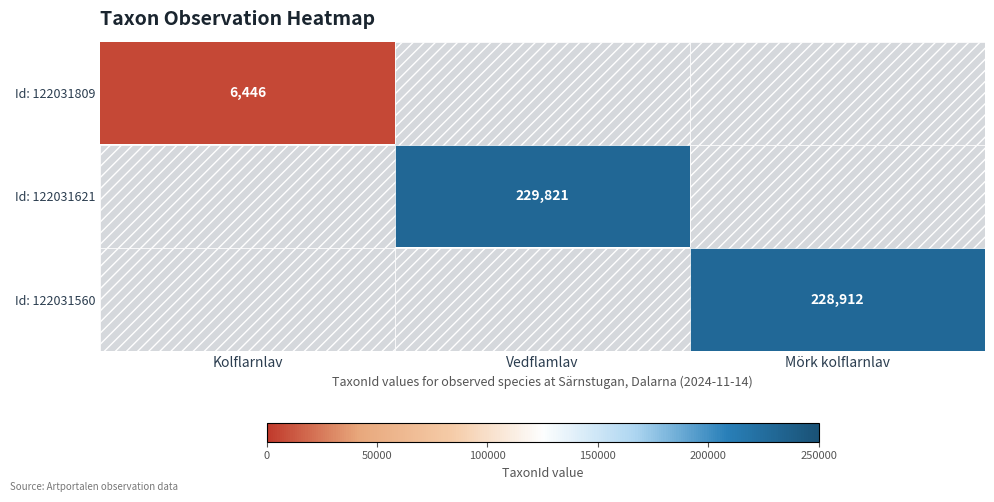

Rank the categories by Id: 122031621 value from lowest to highest.

Kolflarnlav, Vedflamlav, Mörk kolflarnlav